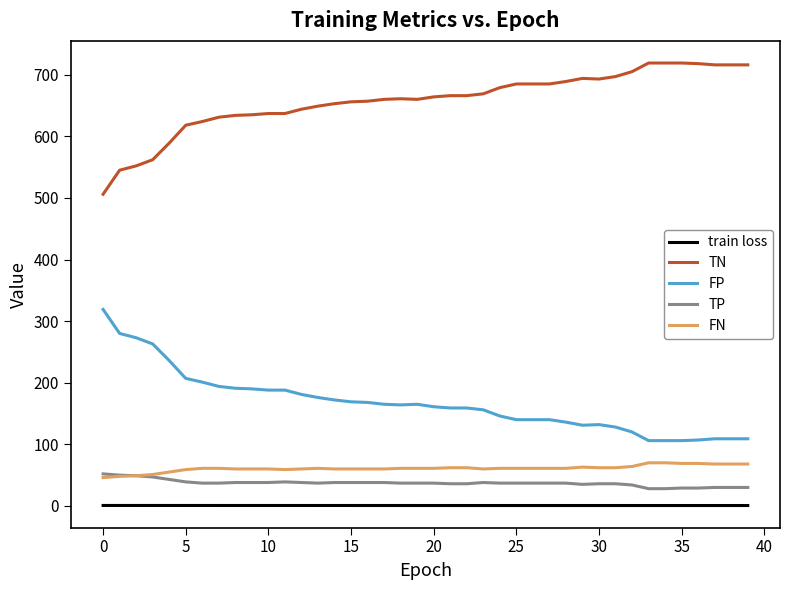

True or false: FN has more than 0 points higher than both neighbors.

True